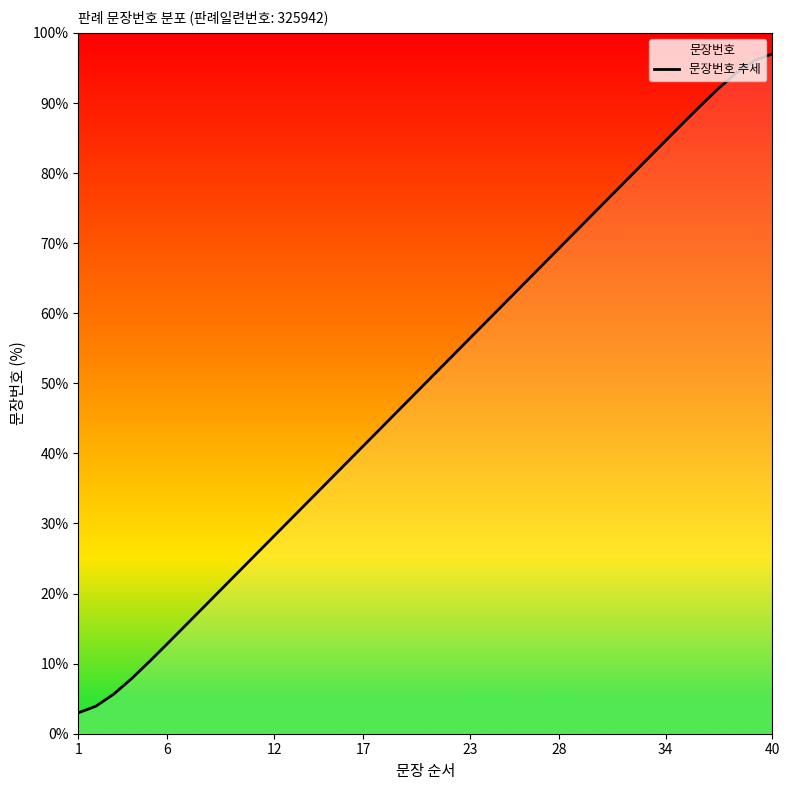

True or false: the data has more than 0 interior local peaks.

False